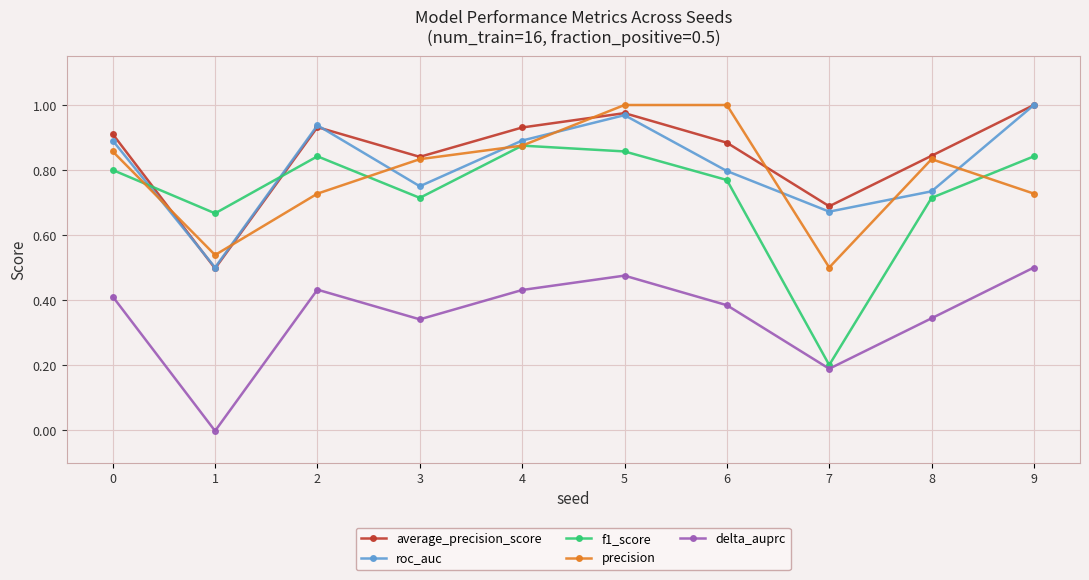

At which category does average_precision_score reach its first local peak?

2